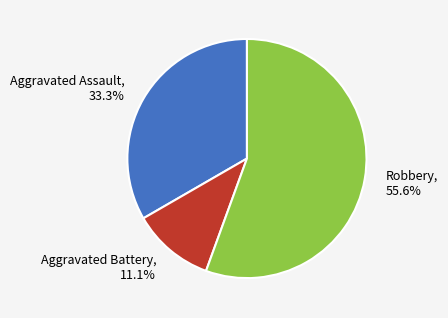

To the nearest percent, what portion does Aggravated Battery represent?

11%